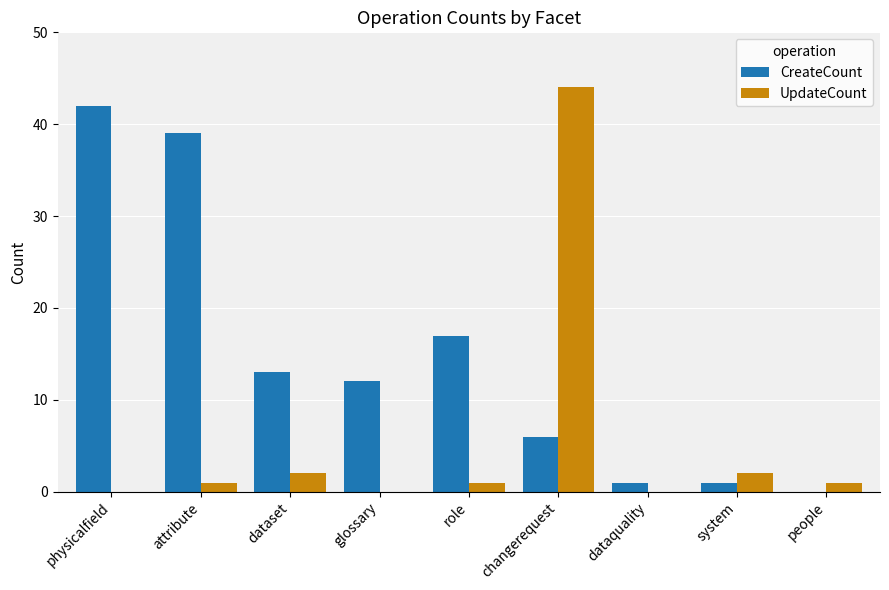

Which series changed the most between attribute and role?

CreateCount